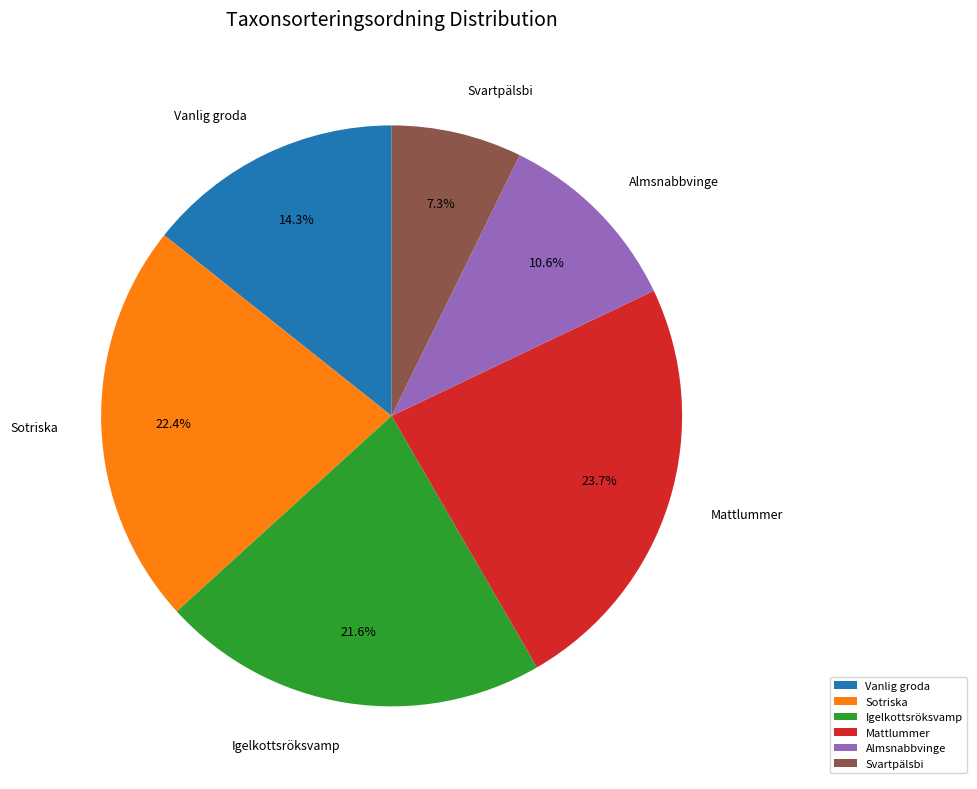

Which has a higher value, Mattlummer or Svartpälsbi?

Mattlummer